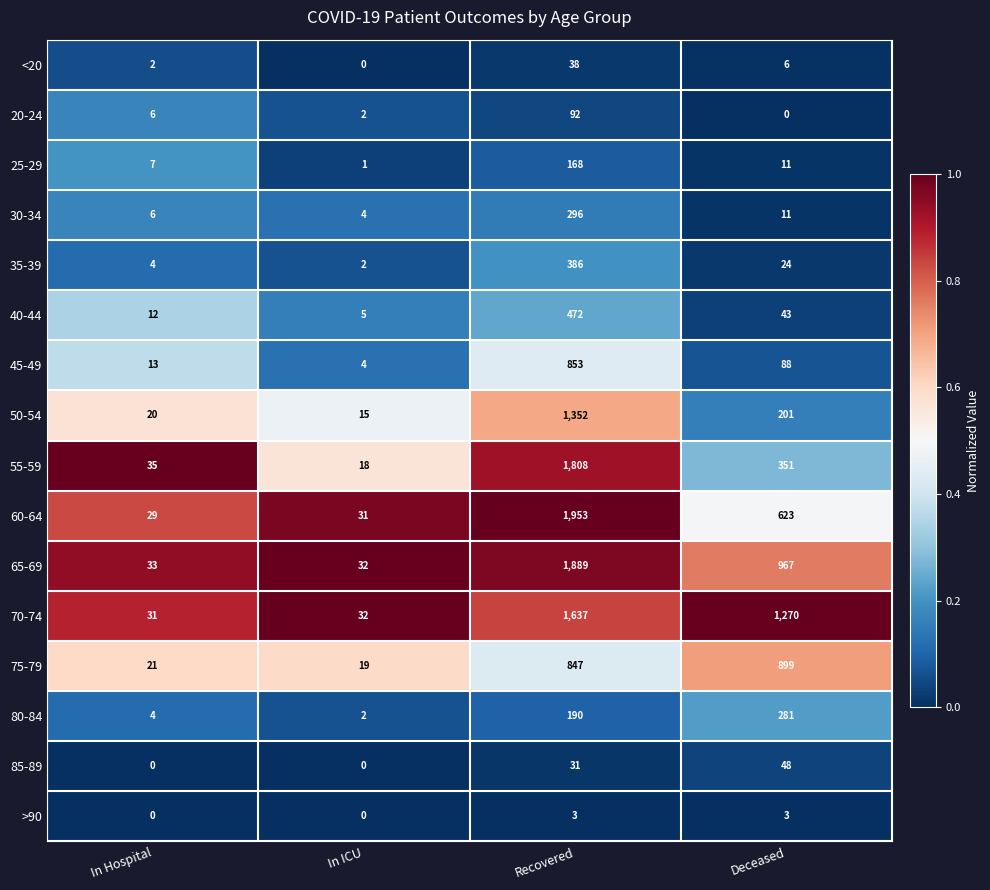

What is the maximum value shown in the chart?

1953